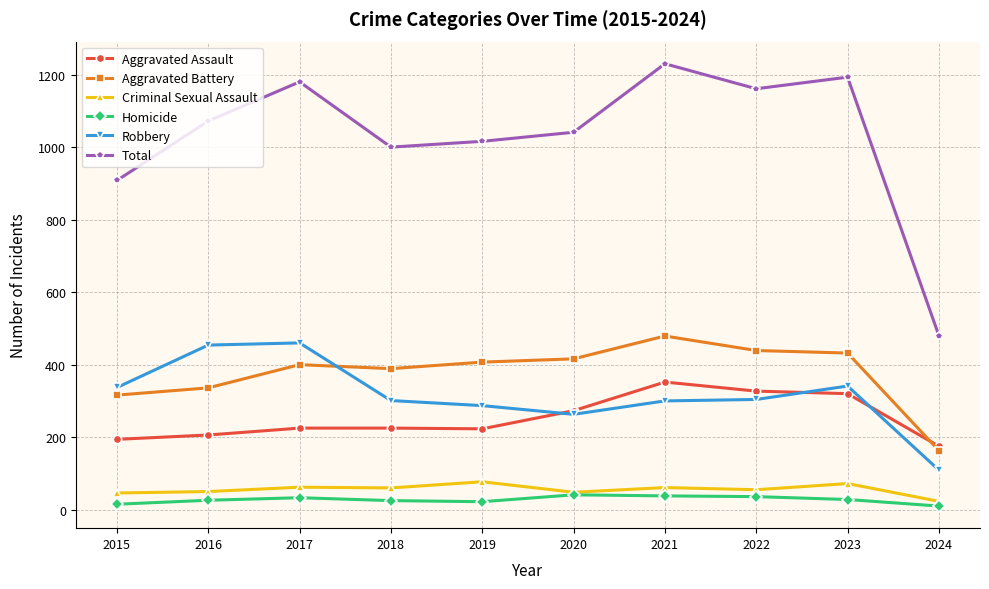

True or false: Aggravated Assault has more than 0 points higher than both neighbors.

True